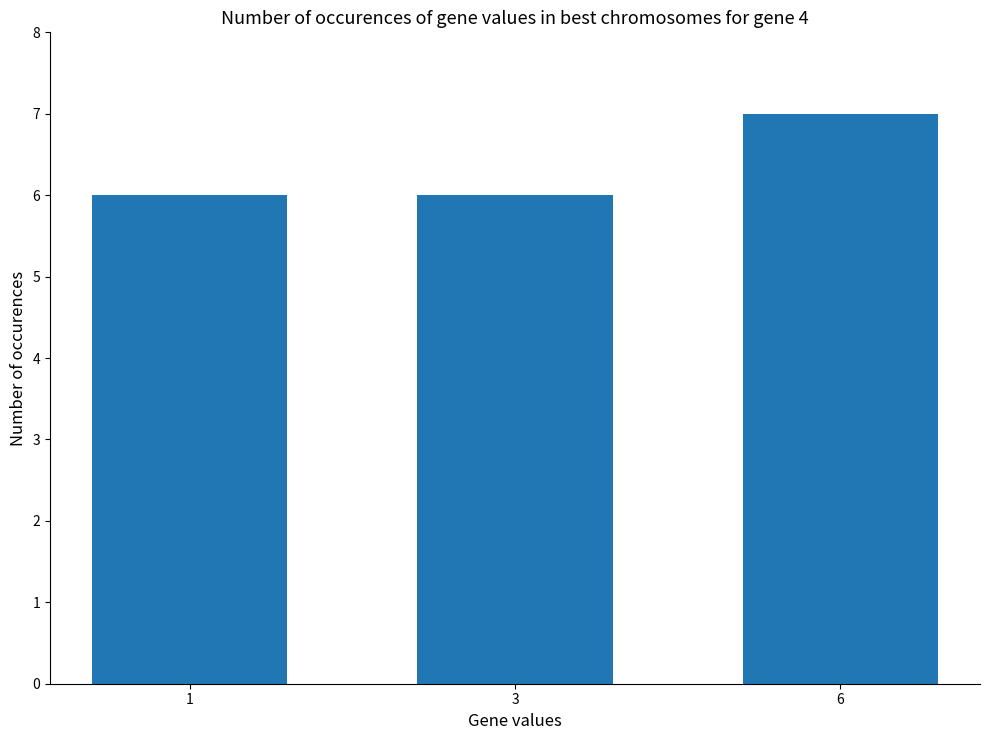

Reading right to left, list all the values displayed in this chart.

7	6	6